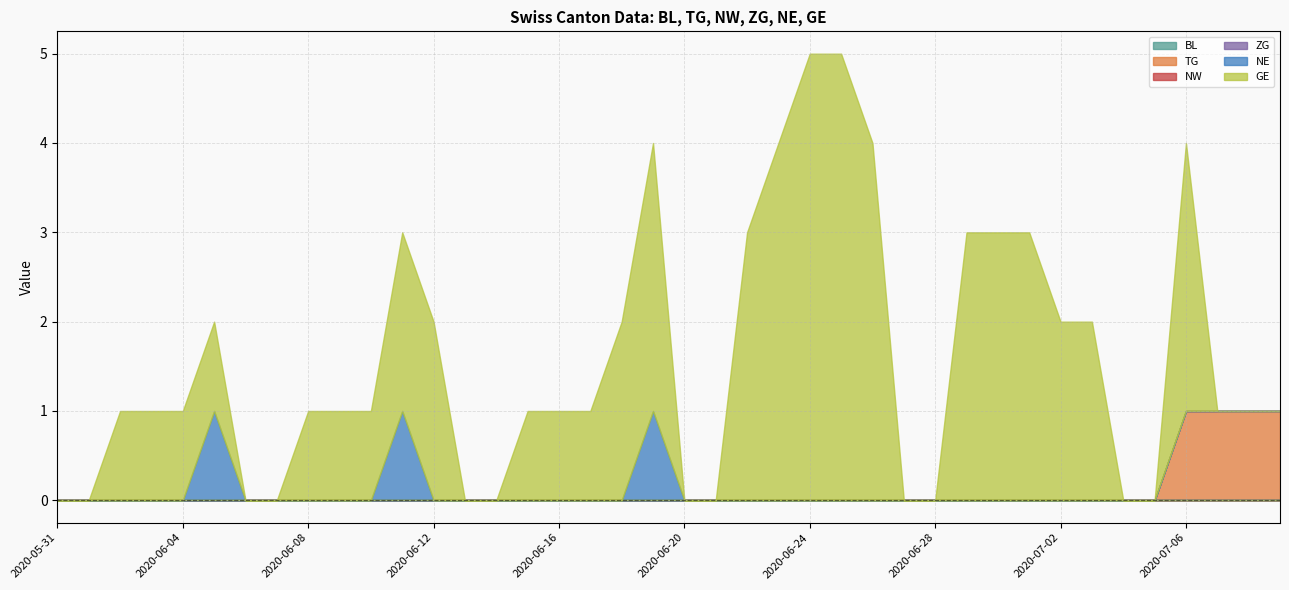

Reading left to right, what are all the values shown in this chart?

BL: 2020-05-31=0	2020-06-01=0	2020-06-02=0	2020-06-03=0	2020-06-04=0	2020-06-05=0	2020-06-06=0	2020-06-07=0	2020-06-08=0	2020-06-09=0	2020-06-10=0	2020-06-11=0	2020-06-12=0	2020-06-13=0	2020-06-14=0	2020-06-15=0	2020-06-16=0	2020-06-17=0	2020-06-18=0	2020-06-19=0	2020-06-20=0	2020-06-21=0	2020-06-22=0	2020-06-23=0	2020-06-24=0	2020-06-25=0	2020-06-26=0	2020-06-27=0	2020-06-28=0	2020-06-29=0	2020-06-30=0	2020-07-01=0	2020-07-02=0	2020-07-03=0	2020-07-04=0	2020-07-05=0	2020-07-06=0	2020-07-07=0	2020-07-08=0	2020-07-09=0
TG: 2020-05-31=0	2020-06-01=0	2020-06-02=0	2020-06-03=0	2020-06-04=0	2020-06-05=0	2020-06-06=0	2020-06-07=0	2020-06-08=0	2020-06-09=0	2020-06-10=0	2020-06-11=0	2020-06-12=0	2020-06-13=0	2020-06-14=0	2020-06-15=0	2020-06-16=0	2020-06-17=0	2020-06-18=0	2020-06-19=0	2020-06-20=0	2020-06-21=0	2020-06-22=0	2020-06-23=0	2020-06-24=0	2020-06-25=0	2020-06-26=0	2020-06-27=0	2020-06-28=0	2020-06-29=0	2020-06-30=0	2020-07-01=0	2020-07-02=0	2020-07-03=0	2020-07-04=0	2020-07-05=0	2020-07-06=1	2020-07-07=1	2020-07-08=1	2020-07-09=1
NW: 2020-05-31=0	2020-06-01=0	2020-06-02=0	2020-06-03=0	2020-06-04=0	2020-06-05=0	2020-06-06=0	2020-06-07=0	2020-06-08=0	2020-06-09=0	2020-06-10=0	2020-06-11=0	2020-06-12=0	2020-06-13=0	2020-06-14=0	2020-06-15=0	2020-06-16=0	2020-06-17=0	2020-06-18=0	2020-06-19=0	2020-06-20=0	2020-06-21=0	2020-06-22=0	2020-06-23=0	2020-06-24=0	2020-06-25=0	2020-06-26=0	2020-06-27=0	2020-06-28=0	2020-06-29=0	2020-06-30=0	2020-07-01=0	2020-07-02=0	2020-07-03=0	2020-07-04=0	2020-07-05=0	2020-07-06=0	2020-07-07=0	2020-07-08=0	2020-07-09=0
ZG: 2020-05-31=0	2020-06-01=0	2020-06-02=0	2020-06-03=0	2020-06-04=0	2020-06-05=0	2020-06-06=0	2020-06-07=0	2020-06-08=0	2020-06-09=0	2020-06-10=0	2020-06-11=0	2020-06-12=0	2020-06-13=0	2020-06-14=0	2020-06-15=0	2020-06-16=0	2020-06-17=0	2020-06-18=0	2020-06-19=0	2020-06-20=0	2020-06-21=0	2020-06-22=0	2020-06-23=0	2020-06-24=0	2020-06-25=0	2020-06-26=0	2020-06-27=0	2020-06-28=0	2020-06-29=0	2020-06-30=0	2020-07-01=0	2020-07-02=0	2020-07-03=0	2020-07-04=0	2020-07-05=0	2020-07-06=0	2020-07-07=0	2020-07-08=0	2020-07-09=0
NE: 2020-05-31=0	2020-06-01=0	2020-06-02=0	2020-06-03=0	2020-06-04=0	2020-06-05=1	2020-06-06=0	2020-06-07=0	2020-06-08=0	2020-06-09=0	2020-06-10=0	2020-06-11=1	2020-06-12=0	2020-06-13=0	2020-06-14=0	2020-06-15=0	2020-06-16=0	2020-06-17=0	2020-06-18=0	2020-06-19=1	2020-06-20=0	2020-06-21=0	2020-06-22=0	2020-06-23=0	2020-06-24=0	2020-06-25=0	2020-06-26=0	2020-06-27=0	2020-06-28=0	2020-06-29=0	2020-06-30=0	2020-07-01=0	2020-07-02=0	2020-07-03=0	2020-07-04=0	2020-07-05=0	2020-07-06=0	2020-07-07=0	2020-07-08=0	2020-07-09=0
GE: 2020-05-31=0	2020-06-01=0	2020-06-02=1	2020-06-03=1	2020-06-04=1	2020-06-05=1	2020-06-06=0	2020-06-07=0	2020-06-08=1	2020-06-09=1	2020-06-10=1	2020-06-11=2	2020-06-12=2	2020-06-13=0	2020-06-14=0	2020-06-15=1	2020-06-16=1	2020-06-17=1	2020-06-18=2	2020-06-19=3	2020-06-20=0	2020-06-21=0	2020-06-22=3	2020-06-23=4	2020-06-24=5	2020-06-25=5	2020-06-26=4	2020-06-27=0	2020-06-28=0	2020-06-29=3	2020-06-30=3	2020-07-01=3	2020-07-02=2	2020-07-03=2	2020-07-04=0	2020-07-05=0	2020-07-06=3	2020-07-07=0	2020-07-08=0	2020-07-09=0